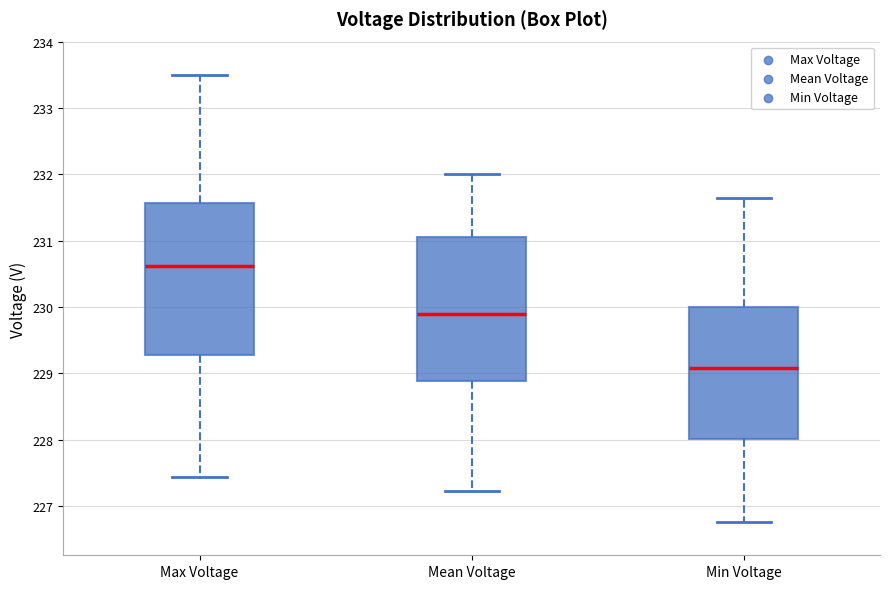

Which box is the tallest, from its lower edge to its upper edge?

Max Voltage